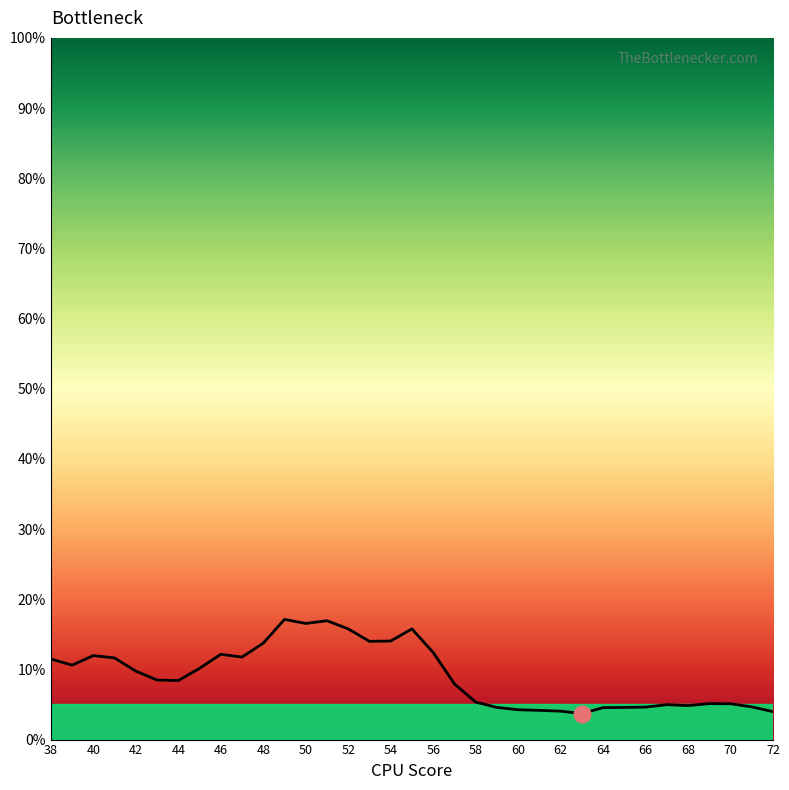

Does the chart have visible grid lines?

No